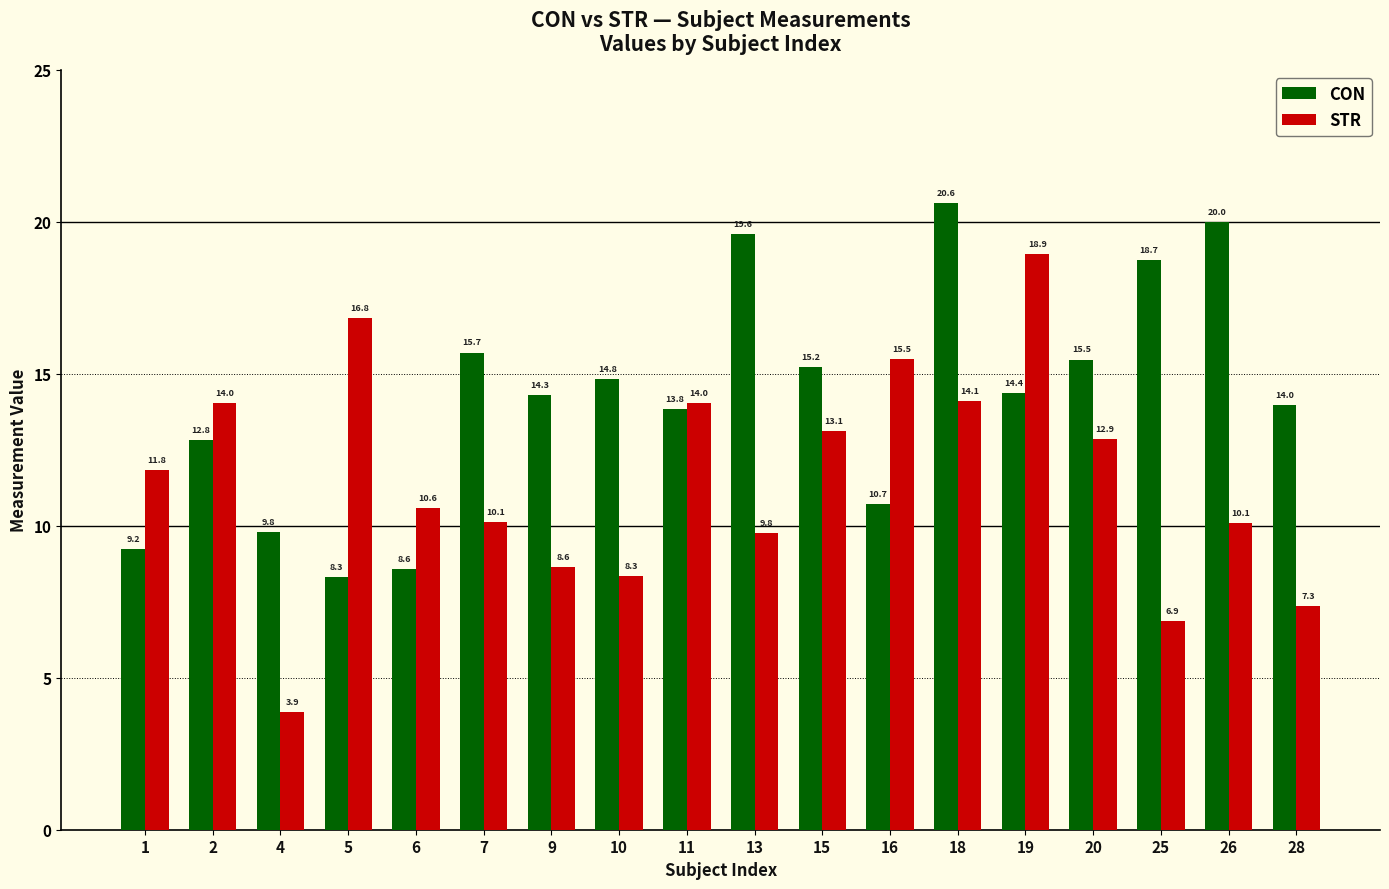

Reading left to right, extract all data points from this chart.

CON: 9.2	12.8	9.8	8.3	8.6	15.7	14.3	14.8	13.8	19.6	15.2	10.7	20.6	14.4	15.5	18.7	20.0	14.0
STR: 11.8	14.0	3.9	16.8	10.6	10.1	8.6	8.3	14.0	9.8	13.1	15.5	14.1	18.9	12.9	6.9	10.1	7.3